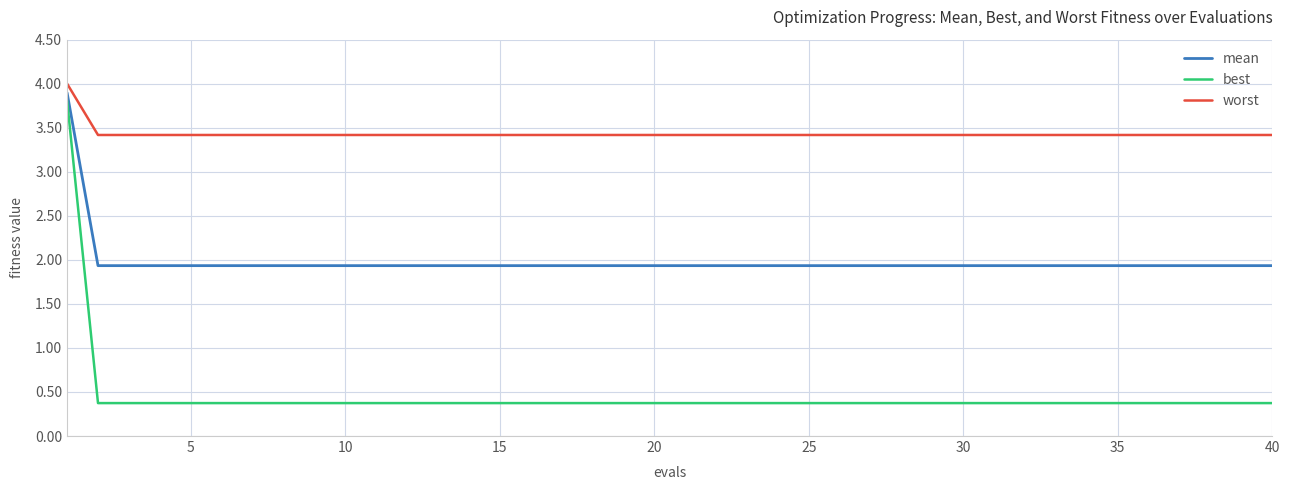

Which series has the largest range (max minus min)?

best